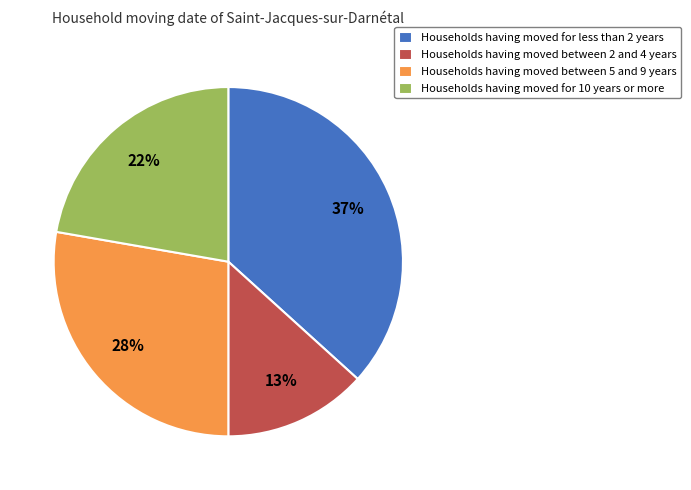

Is there any slice that represents more than half of the pie?

No